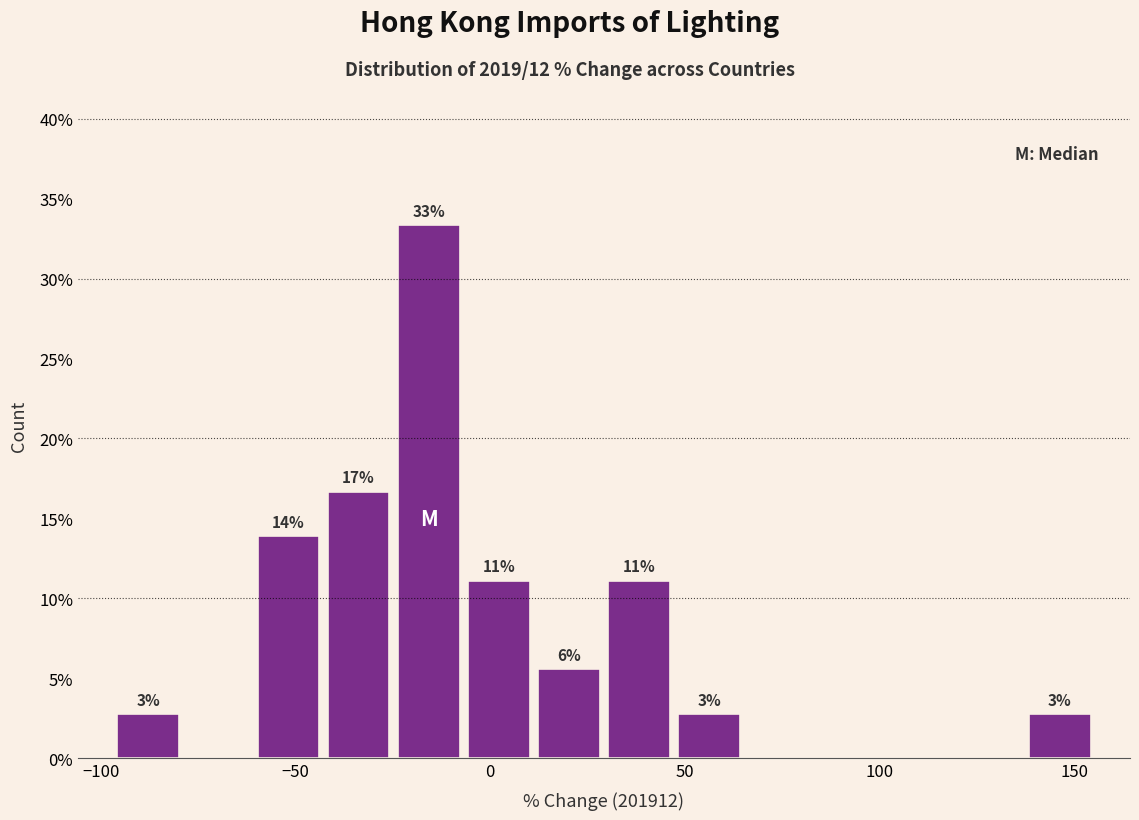

Around what value on the x-axis is the tallest bar? Give the approximate position of its centre, as read against the axis.

-15